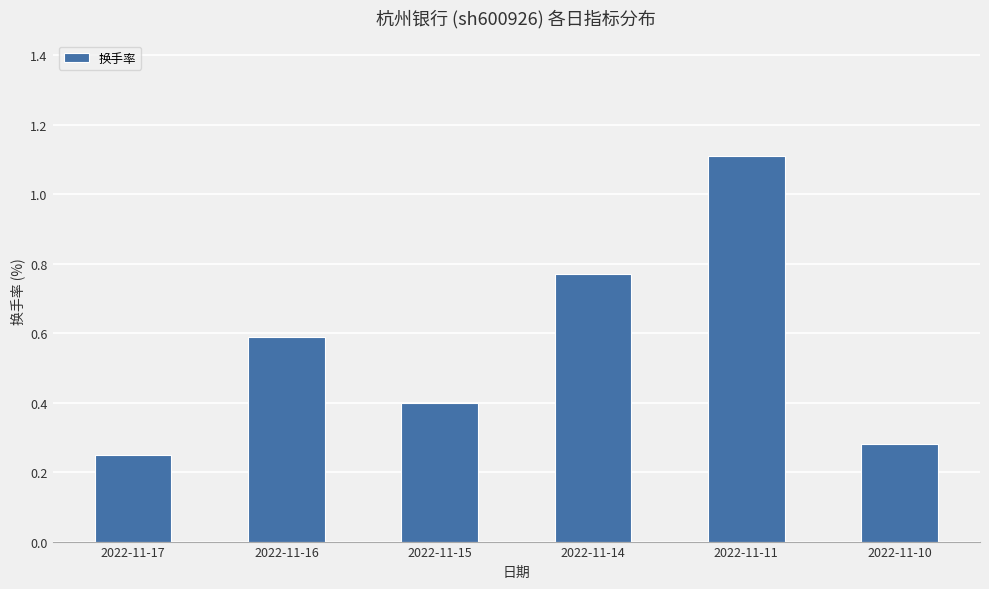

How many values are between 0 and 1?

5